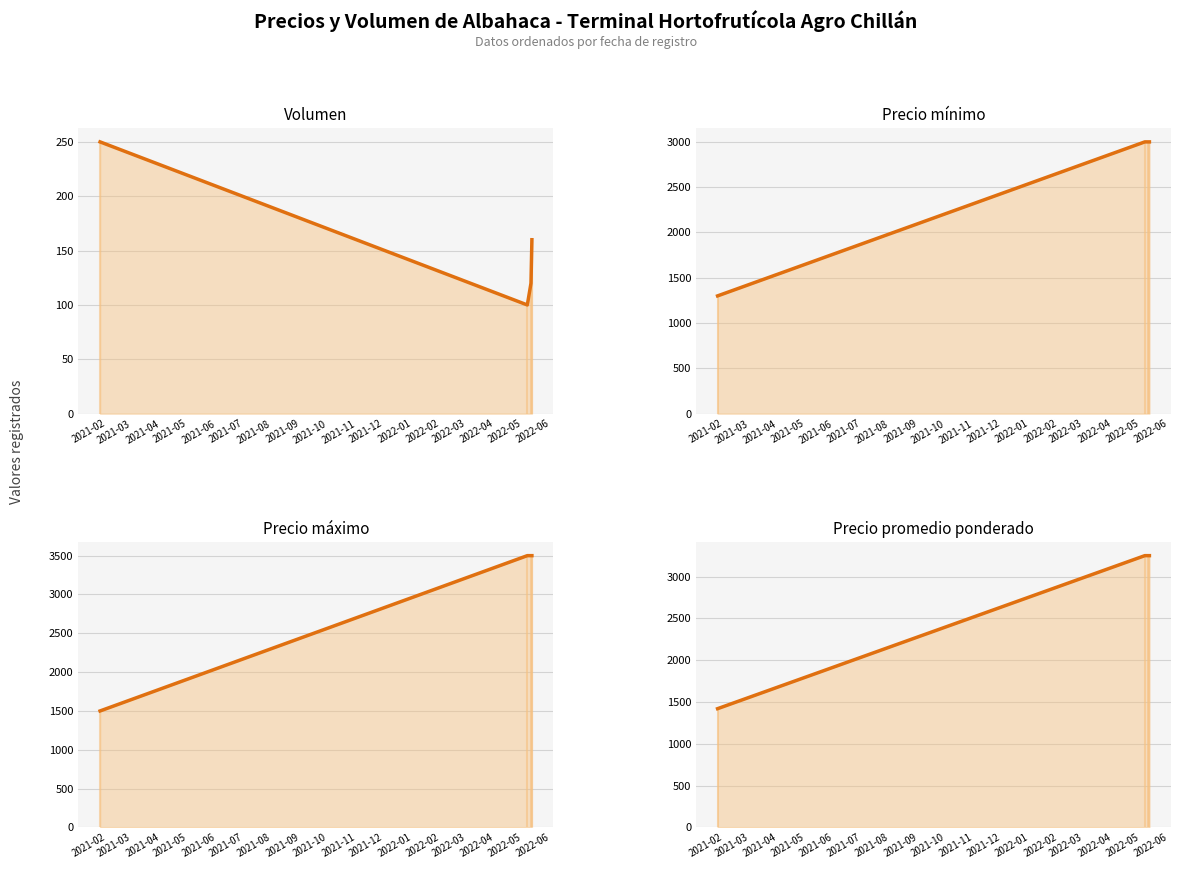

Is the value of Precio promedio ponderado at 2021-02 greater than the value of Precio máximo at 2021-03?

No